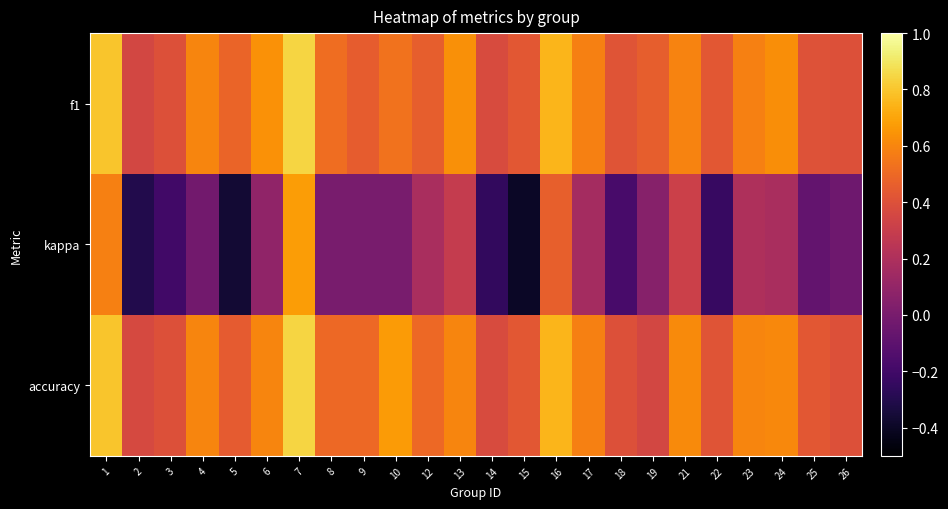

Between 24 and 19, which is larger?

24